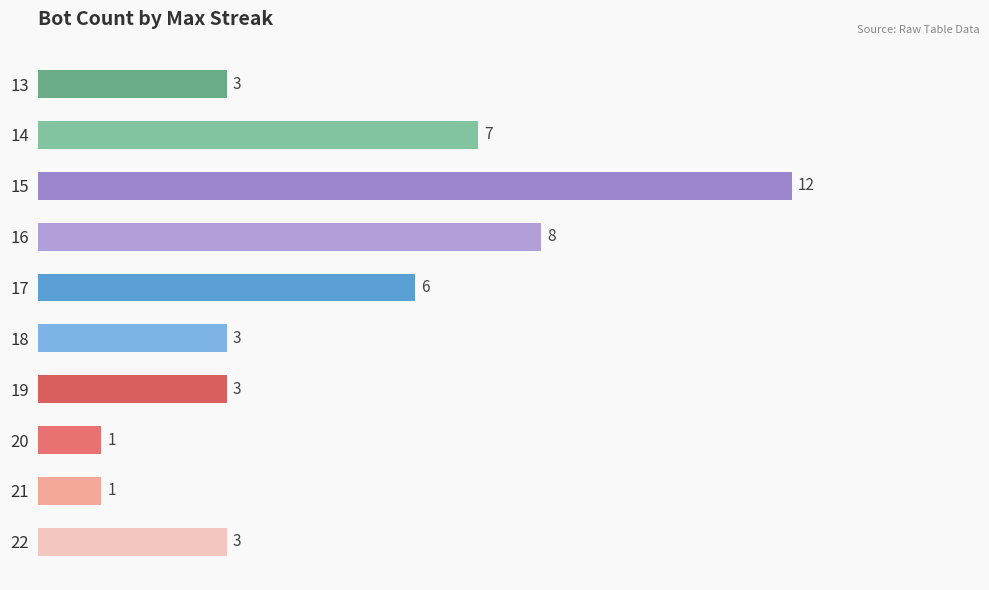

What is the minimum value shown in the chart?

1